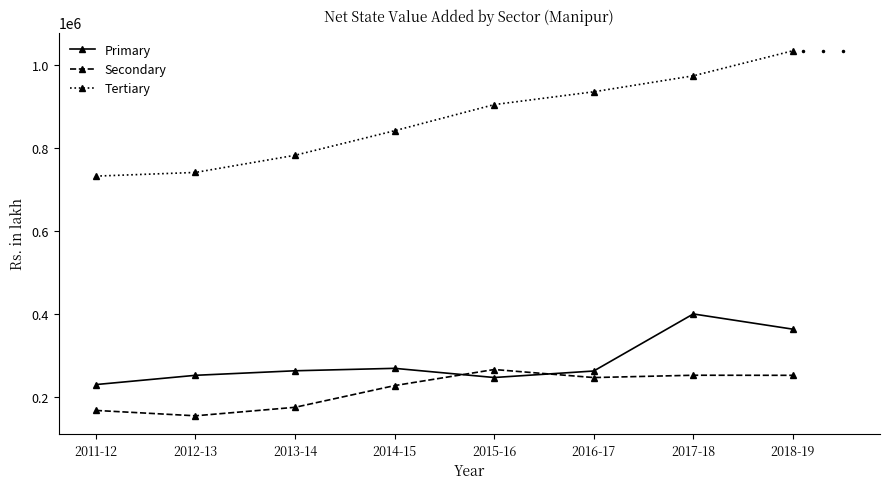

In Secondary, how many points are higher than both neighbors (excluding endpoints)?

2